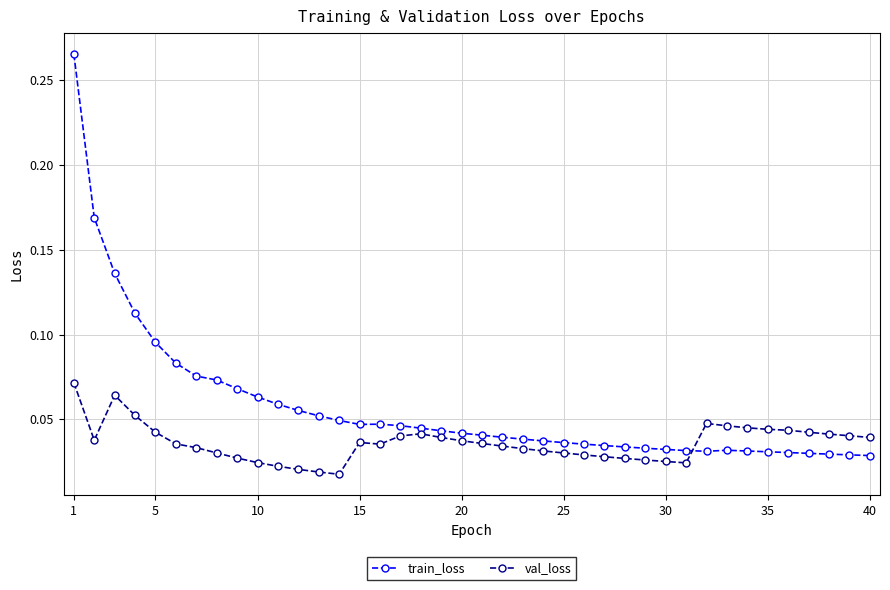

True or false: val_loss has more than 2 interior local peaks.

True